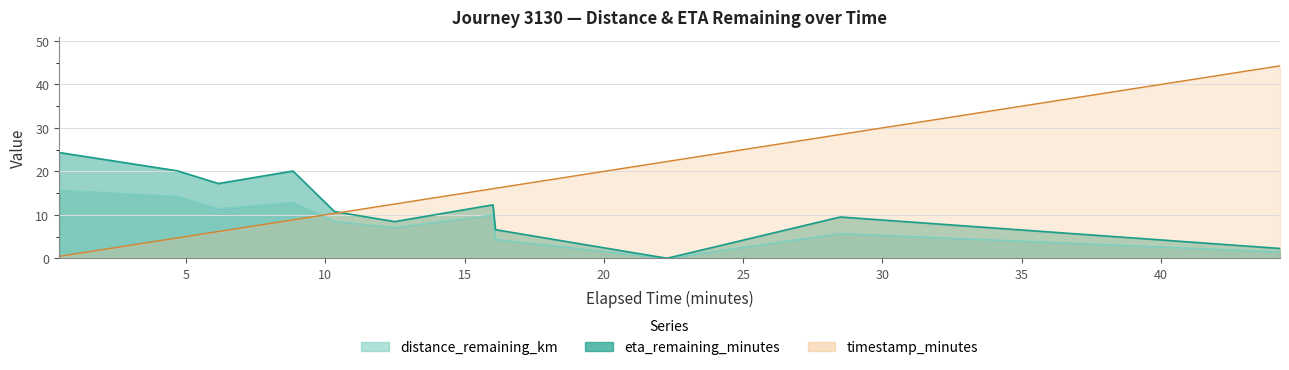

What is the label of the 12th point from the left?

22.27